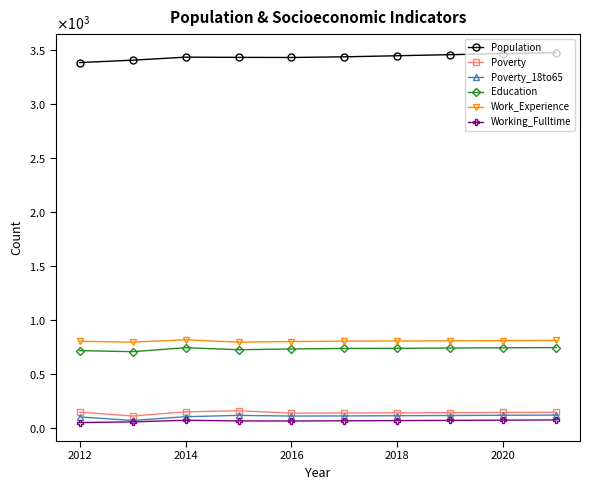

True or false: Population and Working_Fulltime cross at least once.

False